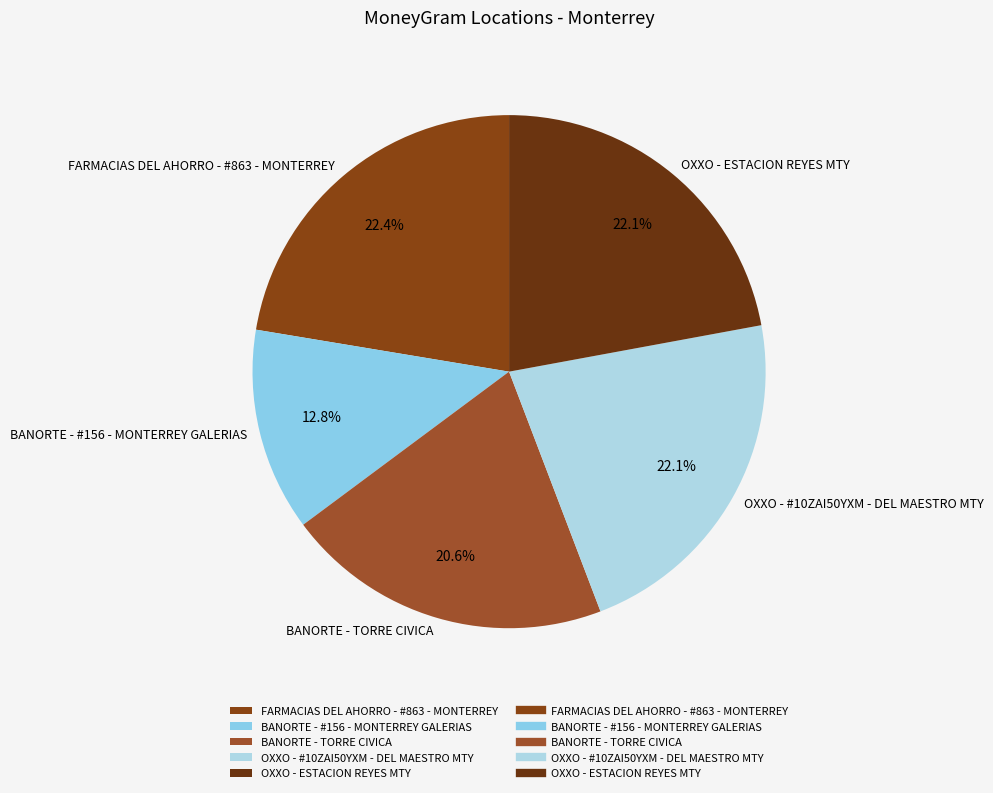

To the nearest percent, what portion does OXXO - #10ZAI50YXM - DEL MAESTRO MTY represent?

22%